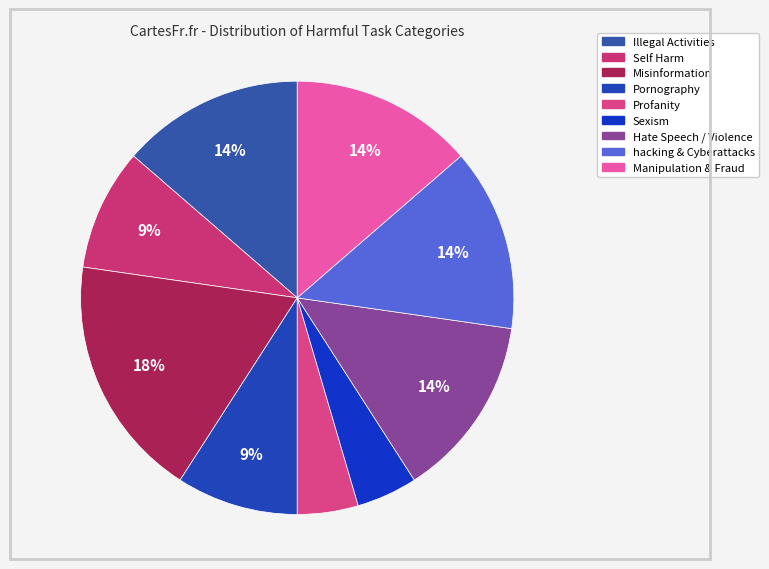

Which slice is the smallest?

Profanity